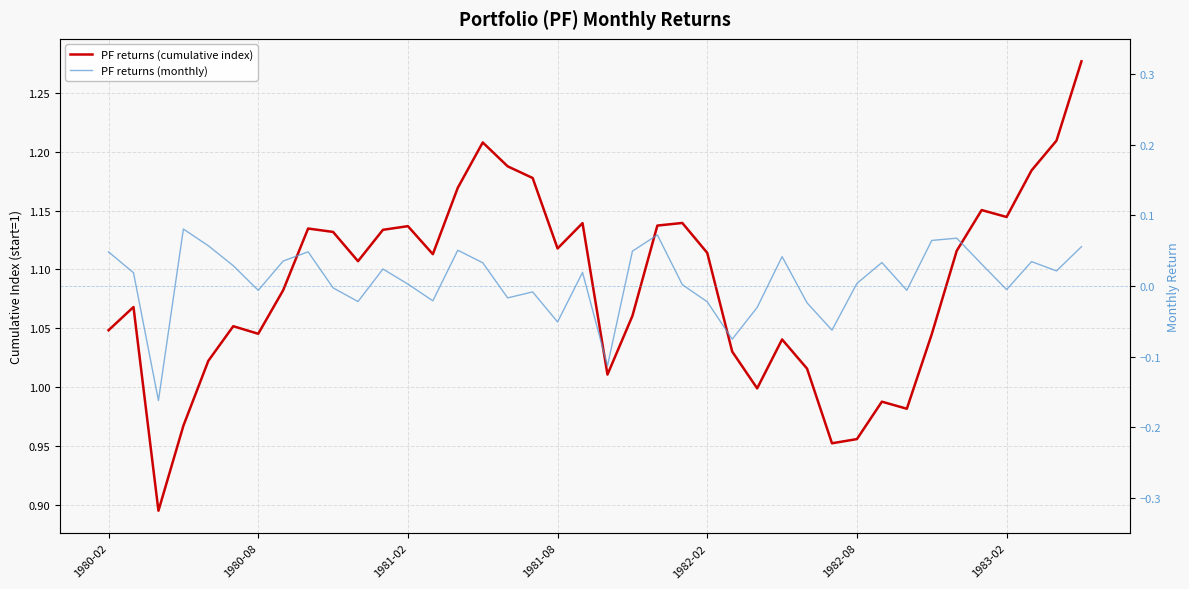

Rank the series by their maximum value, from highest to lowest.

PF returns (cumulative index), PF returns (monthly)